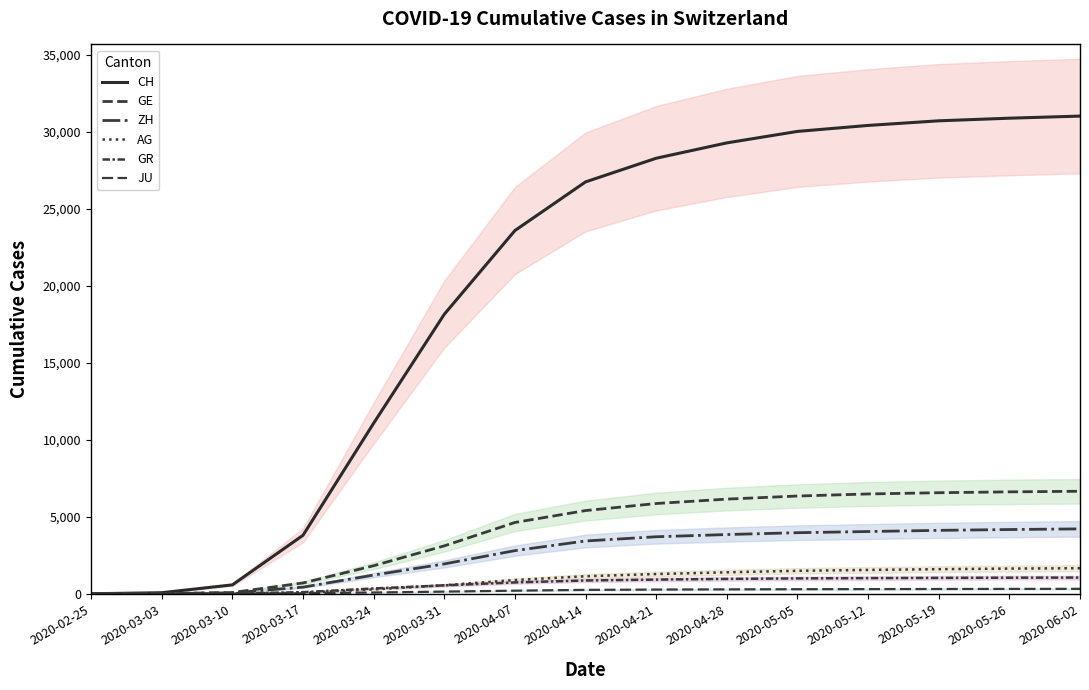

Reading left to right, extract all data points from this chart.

CH: 0	68	576	3796	11069	18141	23574	26732	28268	29264	30009	30397	30697	30867	31003
GE: 0	13	79	701	1820	3109	4626	5399	5857	6143	6343	6477	6558	6614	6652
ZH: 0	13	62	429	1213	1936	2799	3426	3699	3843	3963	4039	4115	4168	4211
AG: 0	7	18	69	283	554	889	1138	1280	1392	1490	1547	1596	1634	1658
GR: 0	9	22	101	343	547	735	861	920	964	997	1015	1030	1042	1050
JU: 0	2	7	29	82	140	200	251	272	285	295	302	309	315	319